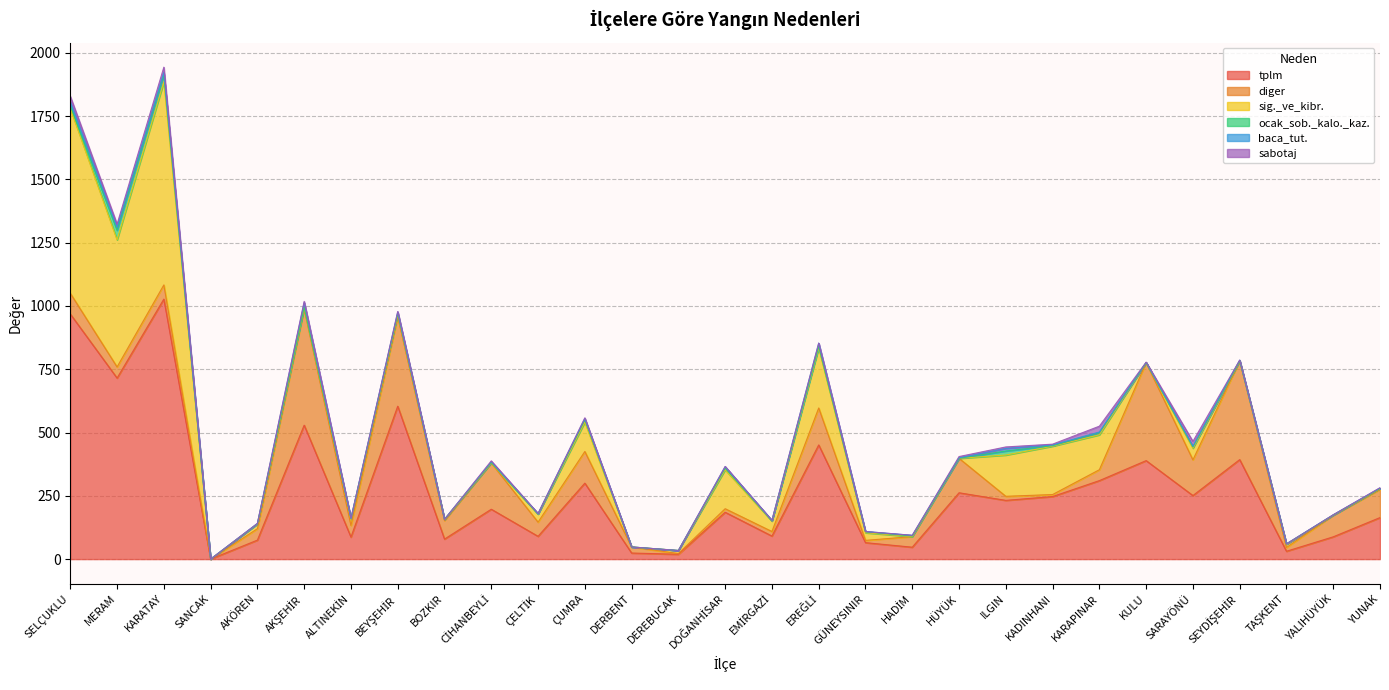

Reading left to right, transcribe all the data shown in this chart.

tplm: SELÇUKLU=968	MERAM=715	KARATAY=1027	SANCAK=0	AKÖREN=75	AKŞEHİR=529	ALTINEKİN=87	BEYŞEHİR=604	BOZKIR=79	CİHANBEYLİ=197	ÇELTİK=90	ÇUMRA=300	DERBENT=24	DEREBUCAK=19	DOĞANHİSAR=185	EMİRGAZİ=91	EREĞLİ=451	GÜNEYSINIR=65	HADİM=47	HÜYÜK=262	ILGIN=232	KADINHANI=247	KARAPINAR=310	KULU=389	SARAYÖNÜ=251	SEYDİŞEHİR=393	TAŞKENT=31	YALIHÜYÜK=88	YUNAK=164
diger: SELÇUKLU=82	MERAM=44	KARATAY=56	SANCAK=0	AKÖREN=45	AKŞEHİR=459	ALTINEKİN=46	BEYŞEHİR=353	BOZKIR=73	CİHANBEYLİ=183	ÇELTİK=56	ÇUMRA=125	DERBENT=24	DEREBUCAK=3	DOĞANHİSAR=14	EMİRGAZİ=18	EREĞLİ=146	GÜNEYSINIR=9	HADİM=42	HÜYÜK=136	ILGIN=16	KADINHANI=8	KARAPINAR=43	KULU=387	SARAYÖNÜ=141	SEYDİŞEHİR=390	TAŞKENT=15	YALIHÜYÜK=85	YUNAK=111
sig._ve_kibr.: SELÇUKLU=730	MERAM=502	KARATAY=802	SANCAK=0	AKÖREN=19	AKŞEHİR=5	ALTINEKİN=24	BEYŞEHİR=10	BOZKIR=4	CİHANBEYLİ=0	ÇELTİK=32	ÇUMRA=116	DERBENT=0	DEREBUCAK=12	DOĞANHİSAR=154	EMİRGAZİ=41	EREĞLİ=237	GÜNEYSINIR=30	HADİM=0	HÜYÜK=0	ILGIN=163	KADINHANI=191	KARAPINAR=138	KULU=0	SARAYÖNÜ=46	SEYDİŞEHİR=0	TAŞKENT=12	YALIHÜYÜK=1	YUNAK=4
ocak_sob._kalo._kaz.: SELÇUKLU=12	MERAM=38	KARATAY=27	SANCAK=0	AKÖREN=0	AKŞEHİR=1	ALTINEKİN=3	BEYŞEHİR=2	BOZKIR=1	CİHANBEYLİ=2	ÇELTİK=0	ÇUMRA=10	DERBENT=0	DEREBUCAK=0	DOĞANHİSAR=7	EMİRGAZİ=1	EREĞLİ=6	GÜNEYSINIR=4	HADİM=2	HÜYÜK=0	ILGIN=16	KADINHANI=2	KARAPINAR=8	KULU=0	SARAYÖNÜ=5	SEYDİŞEHİR=0	TAŞKENT=2	YALIHÜYÜK=0	YUNAK=0
baca_tut.: SELÇUKLU=15	MERAM=12	KARATAY=10	SANCAK=0	AKÖREN=2	AKŞEHİR=19	ALTINEKİN=1	BEYŞEHİR=7	BOZKIR=0	CİHANBEYLİ=2	ÇELTİK=2	ÇUMRA=4	DERBENT=0	DEREBUCAK=0	DOĞANHİSAR=5	EMİRGAZİ=2	EREĞLİ=13	GÜNEYSINIR=1	HADİM=3	HÜYÜK=2	ILGIN=10	KADINHANI=3	KARAPINAR=3	KULU=1	SARAYÖNÜ=3	SEYDİŞEHİR=3	TAŞKENT=0	YALIHÜYÜK=1	YUNAK=2
sabotaj: SELÇUKLU=21	MERAM=12	KARATAY=21	SANCAK=0	AKÖREN=0	AKŞEHİR=5	ALTINEKİN=0	BEYŞEHİR=2	BOZKIR=0	CİHANBEYLİ=4	ÇELTİK=0	ÇUMRA=3	DERBENT=0	DEREBUCAK=0	DOĞANHİSAR=1	EMİRGAZİ=0	EREĞLİ=0	GÜNEYSINIR=0	HADİM=0	HÜYÜK=5	ILGIN=6	KADINHANI=3	KARAPINAR=23	KULU=1	SARAYÖNÜ=19	SEYDİŞEHİR=0	TAŞKENT=0	YALIHÜYÜK=0	YUNAK=1